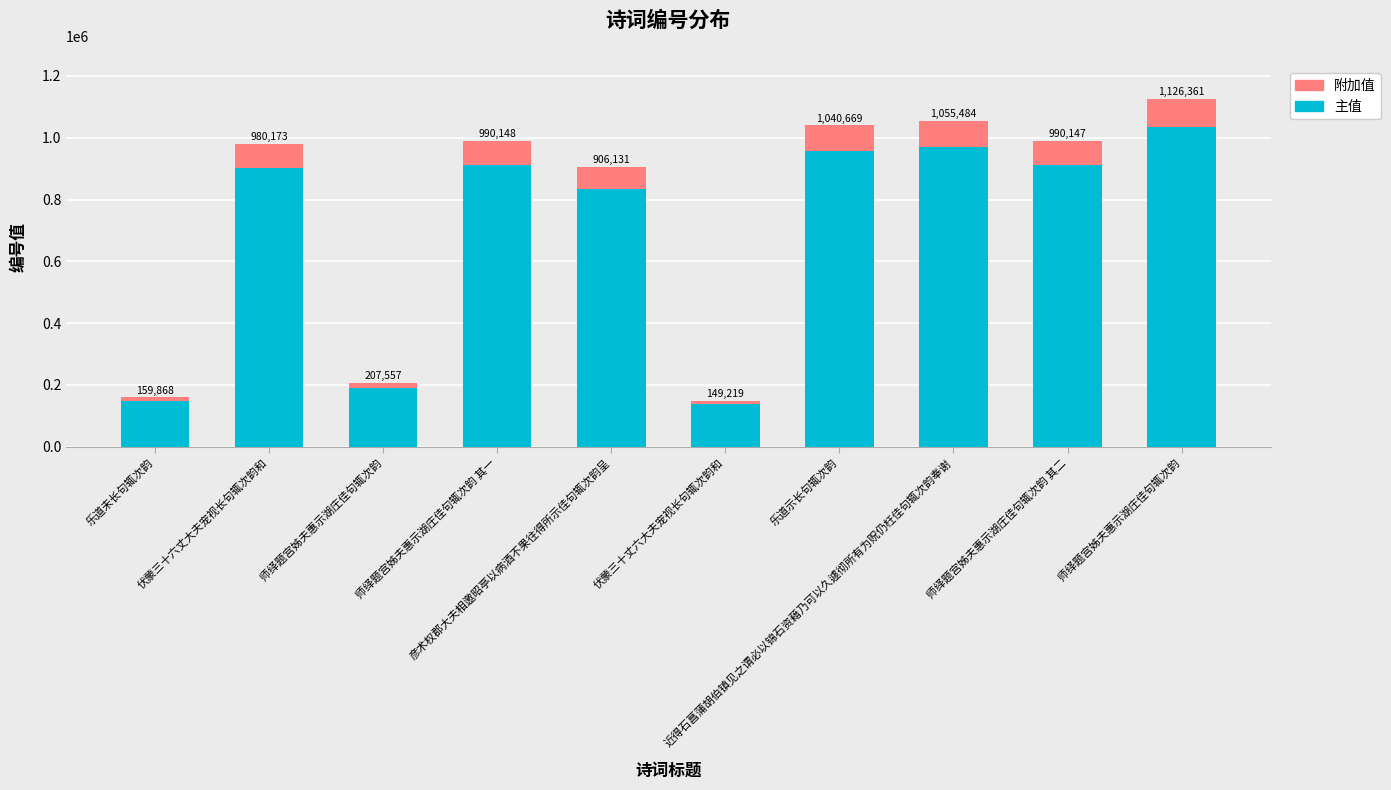

What are all the series names shown in the legend?

附加值, 主值